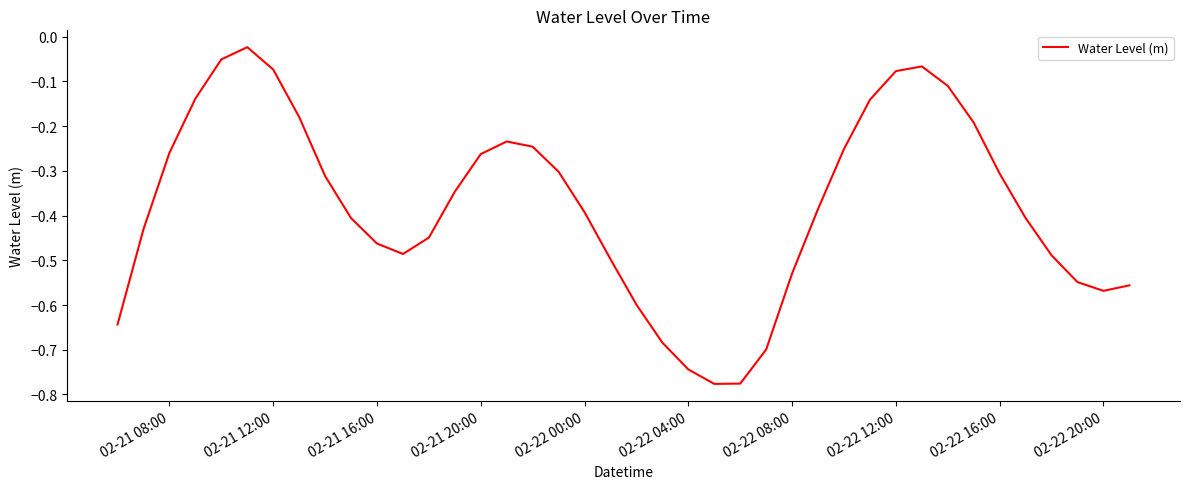

Does the chart have visible grid lines?

No